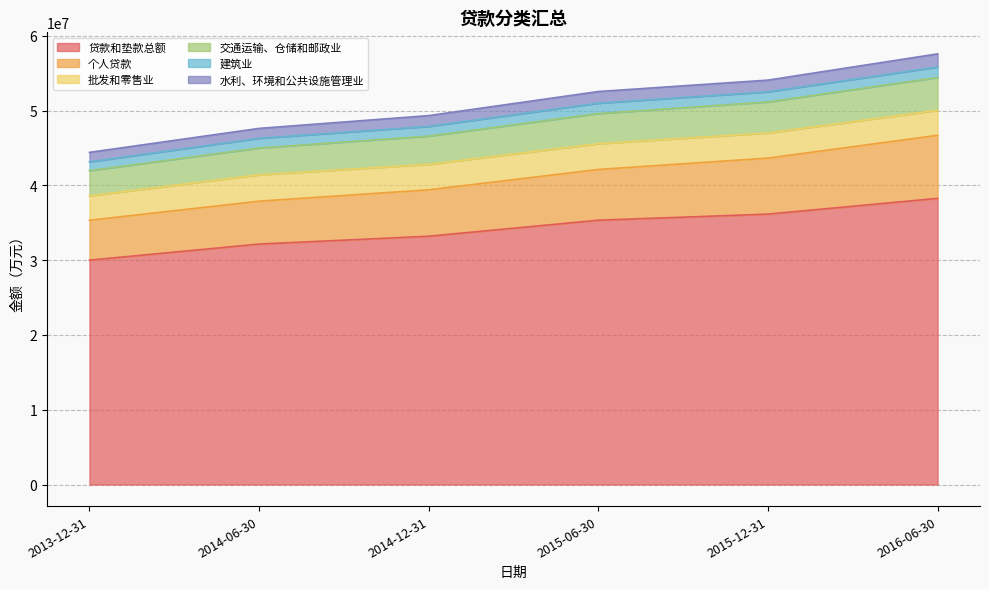

The value of 贷款和垫款总额 at 2014-06-30 is 32153258.0. True or false?

True